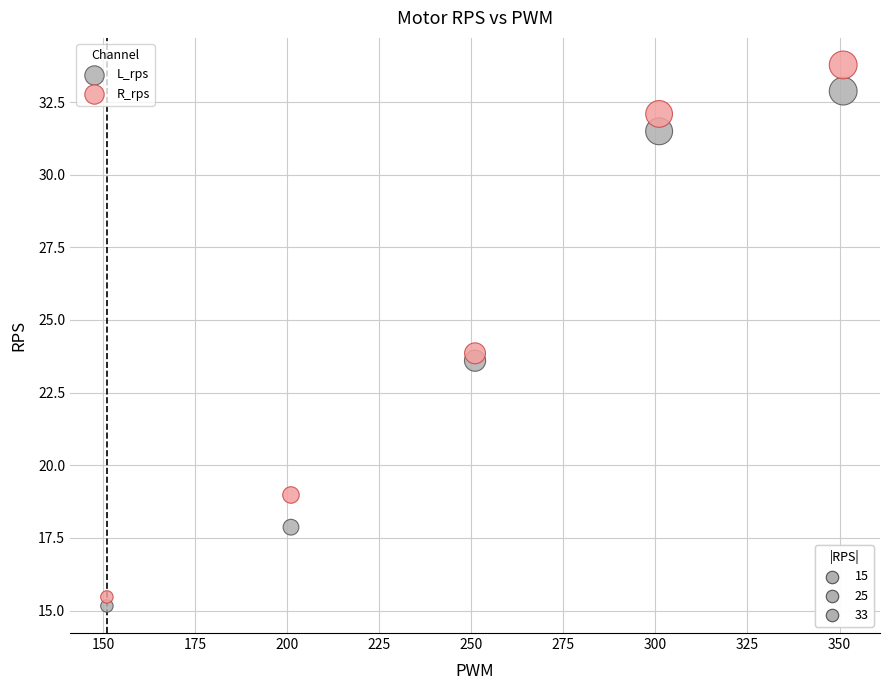

Across all data points, what is the average X value?

251.0